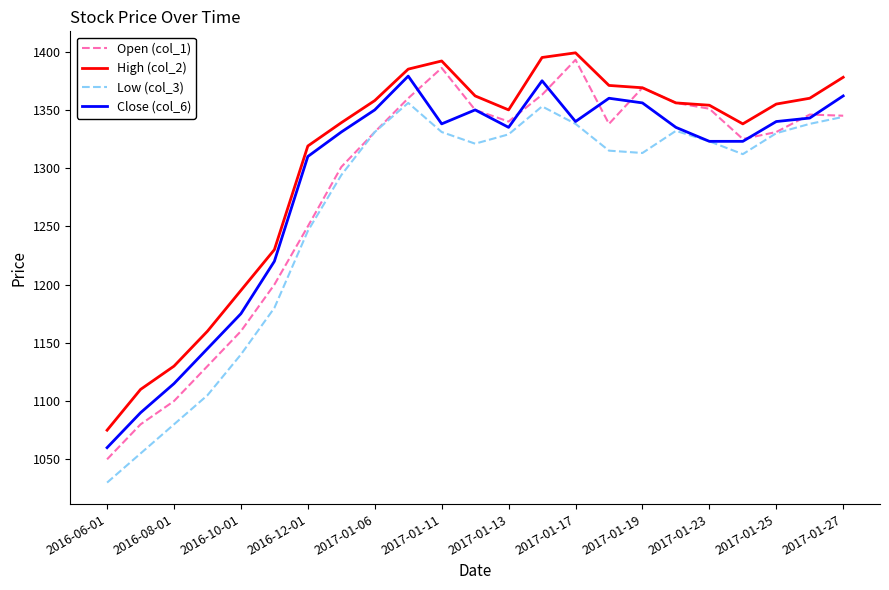

Which series has the widest spread of values?

Open (col_1)